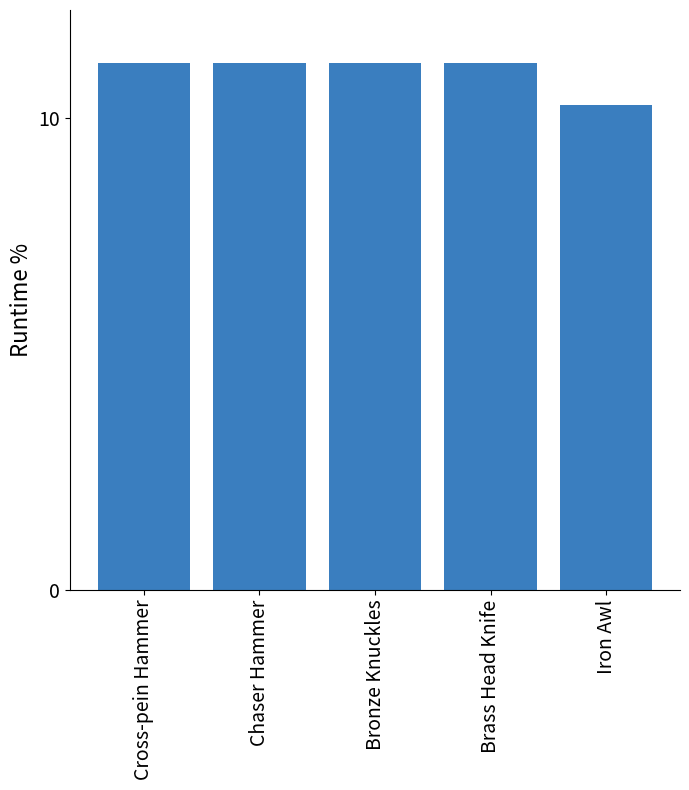

How many data points does each series have?

5